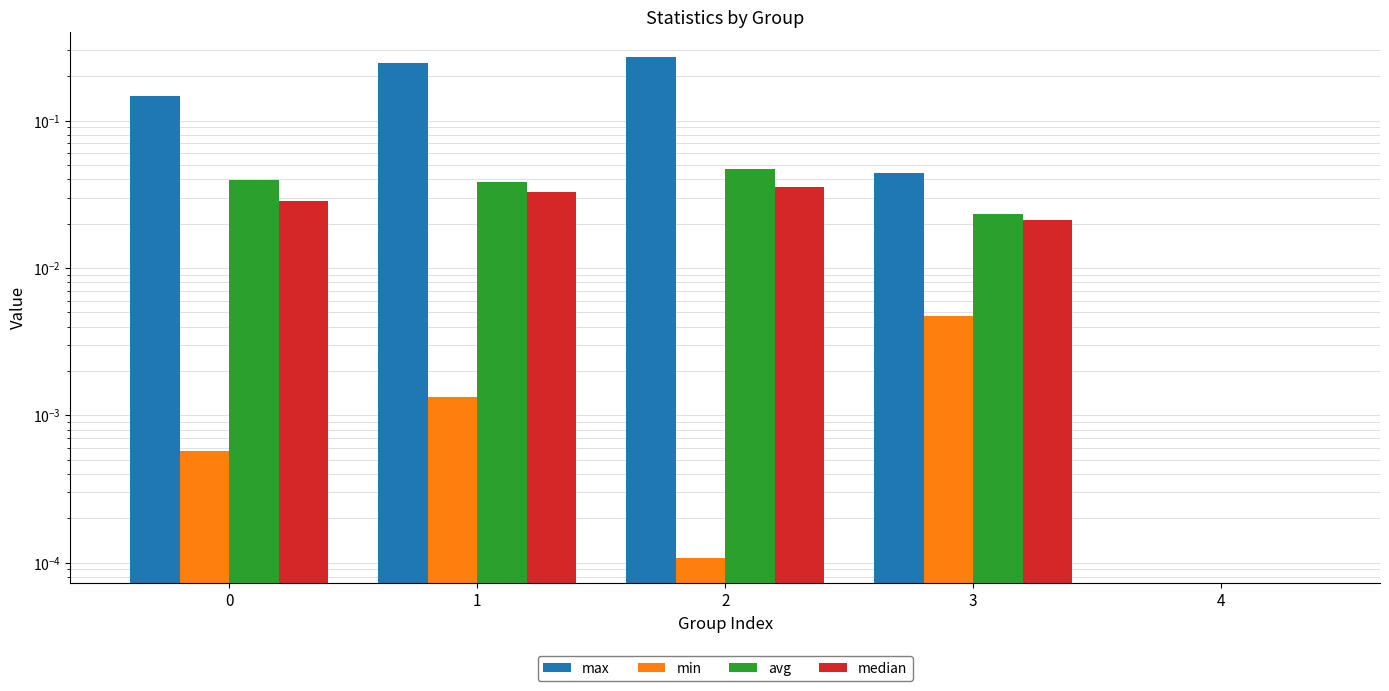

Reading left to right, what are all the values shown in this chart?

max: 0=0.1	1=0.2	2=0.3	3=0.0	4=0.0
min: 0=0.0	1=0.0	2=0.0	3=0.0	4=0.0
avg: 0=0.0	1=0.0	2=0.0	3=0.0	4=0.0
median: 0=0.0	1=0.0	2=0.0	3=0.0	4=0.0